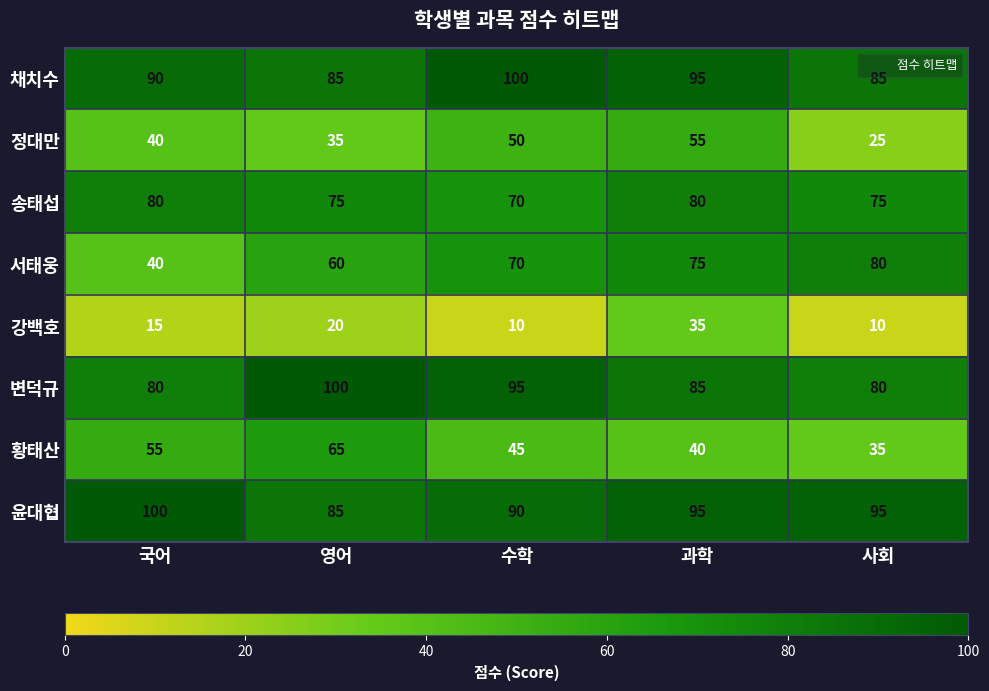

What is the sum of the 송태섭 values at 과학 and 영어?

155